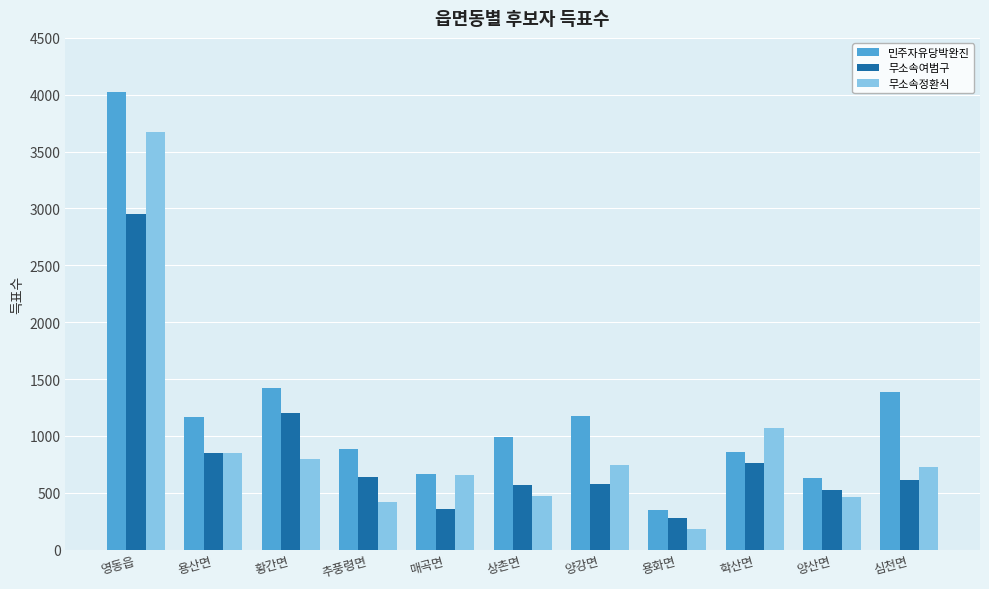

What is the approximate value of 무소속여범구 at 상촌면, to the nearest 100?

600